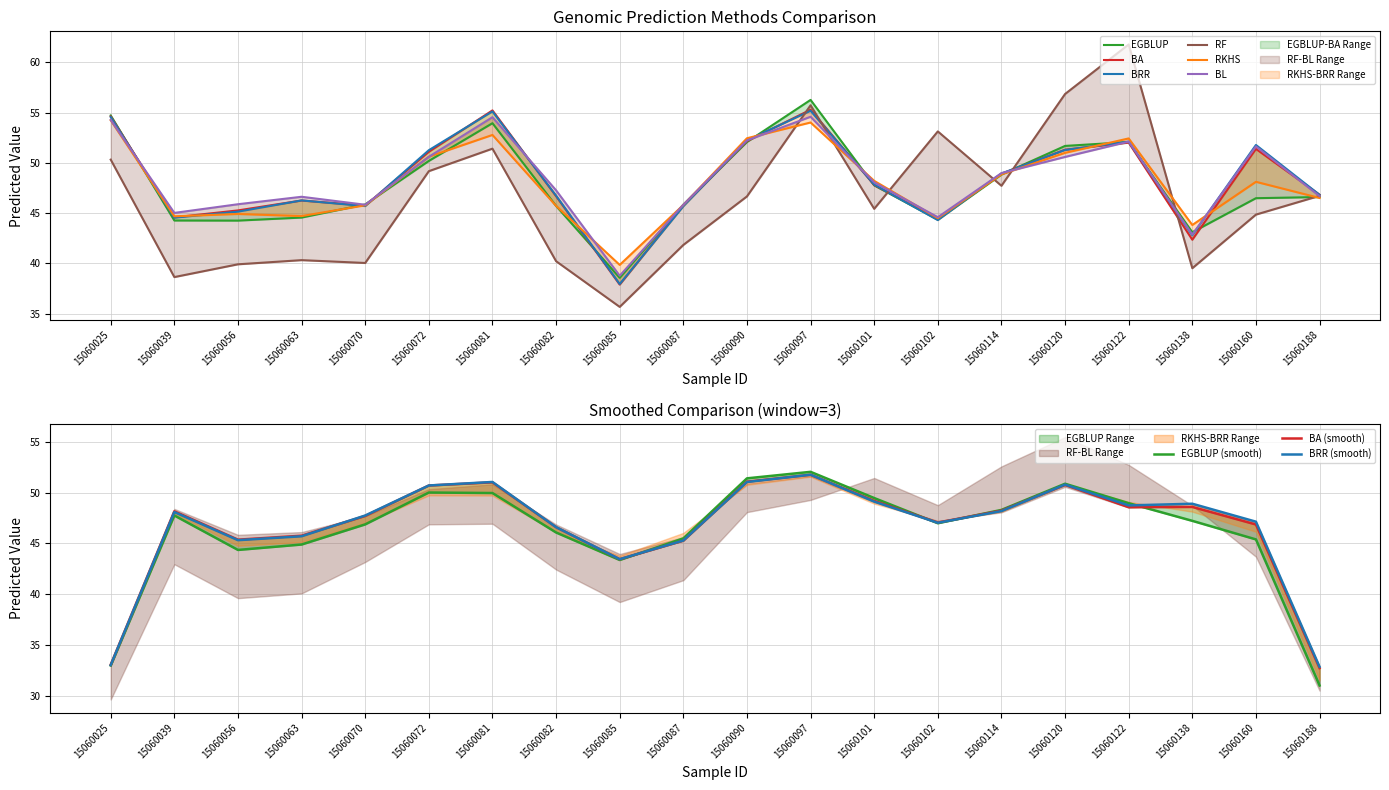

Where does the BL series first go above 48?

15060025